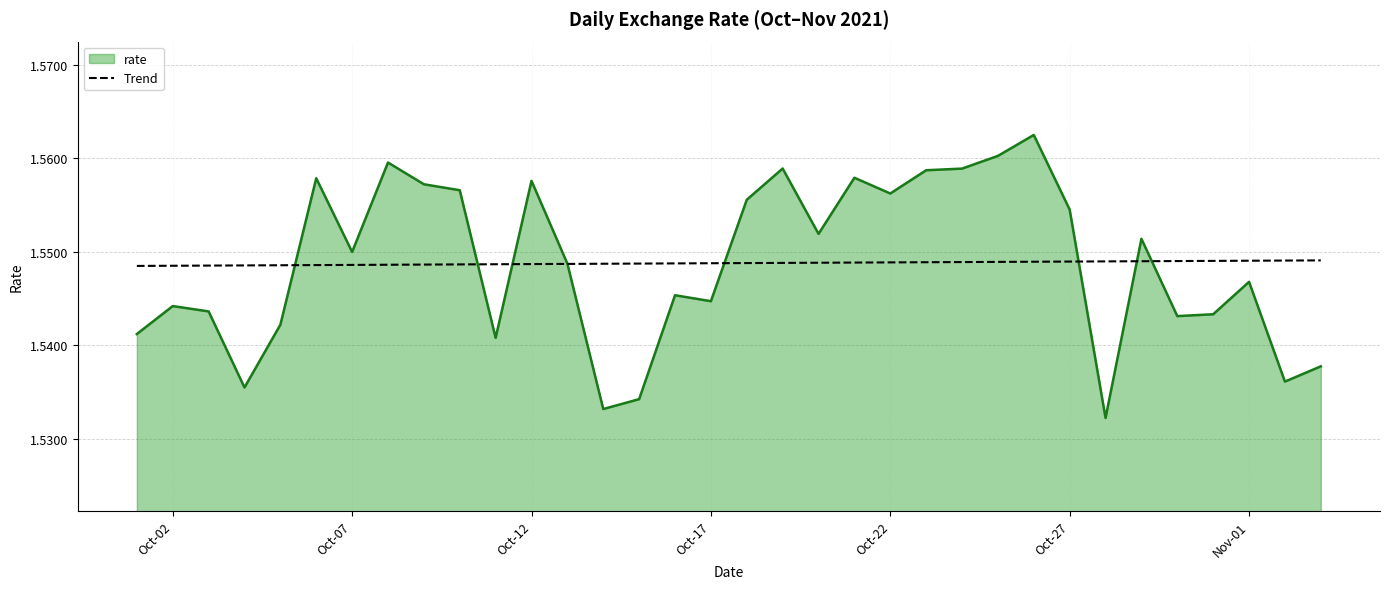

Does the chart have visible grid lines?

Yes